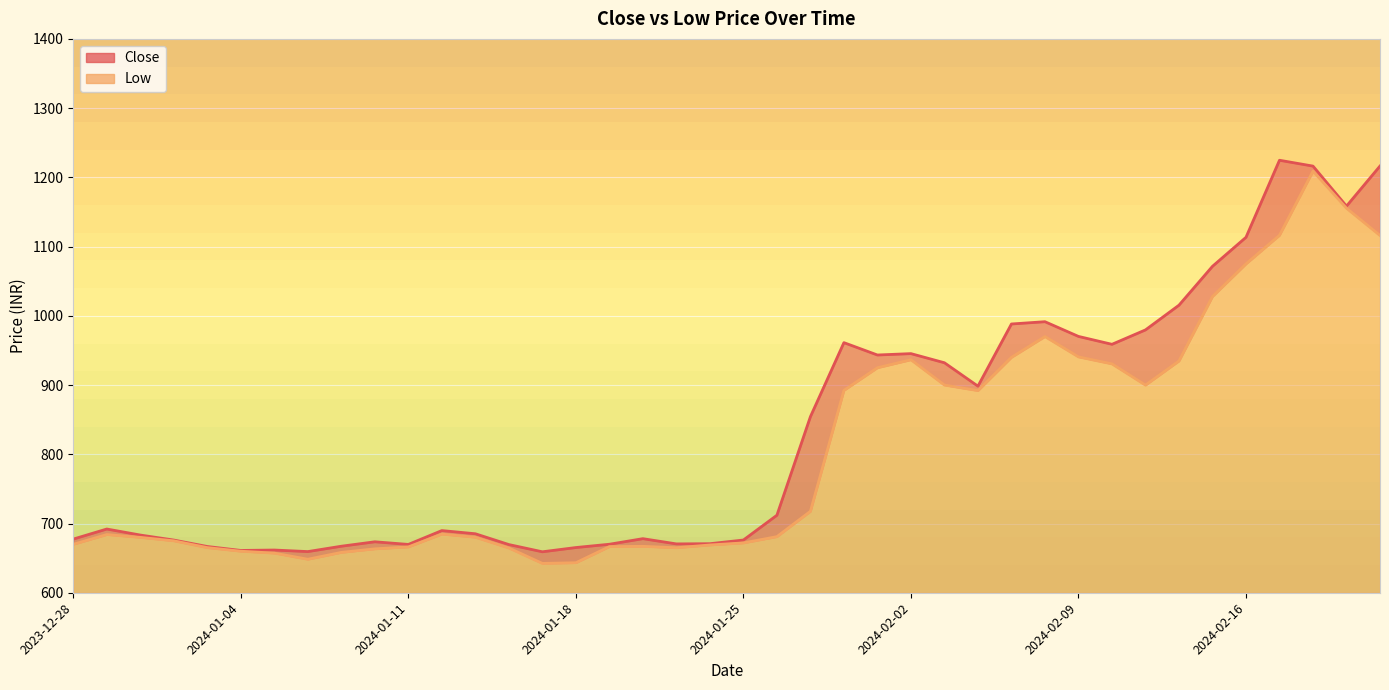

True or false: Low and Close cross at least once.

False